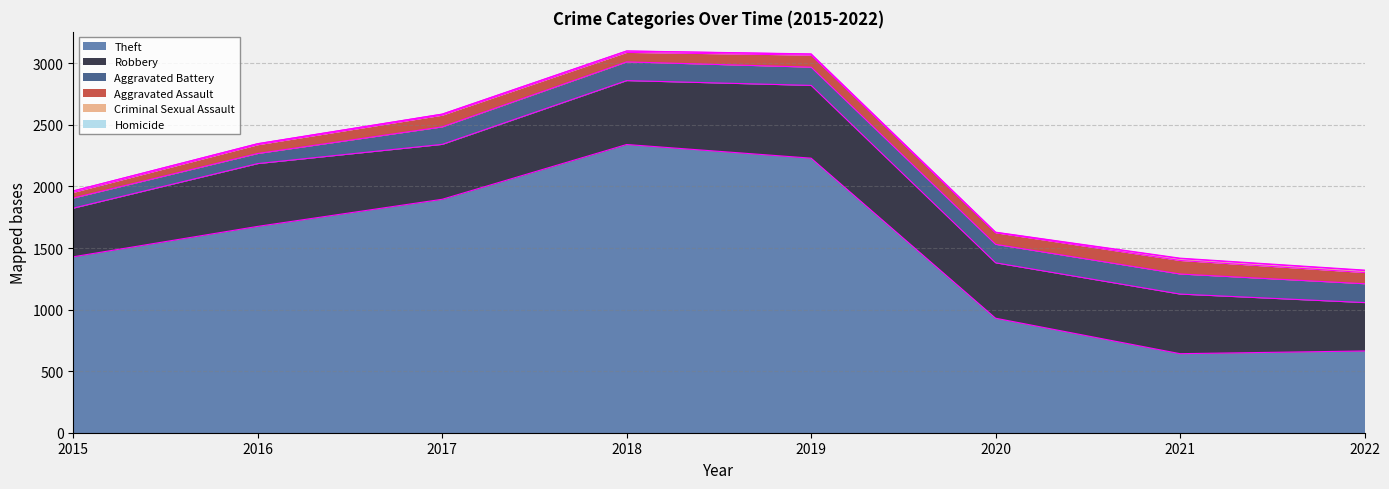

What is the approximate value of Theft at 2022, to the nearest 100?

700